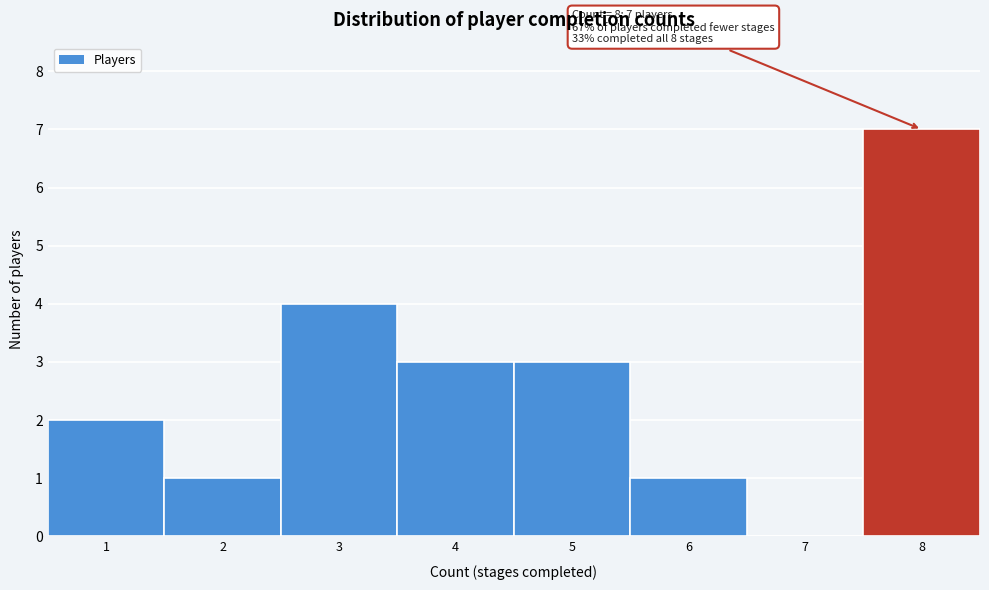

Reading right to left, list all the values displayed in this chart.

8=7	7=0	6=1	5=3	4=3	3=4	2=1	1=2